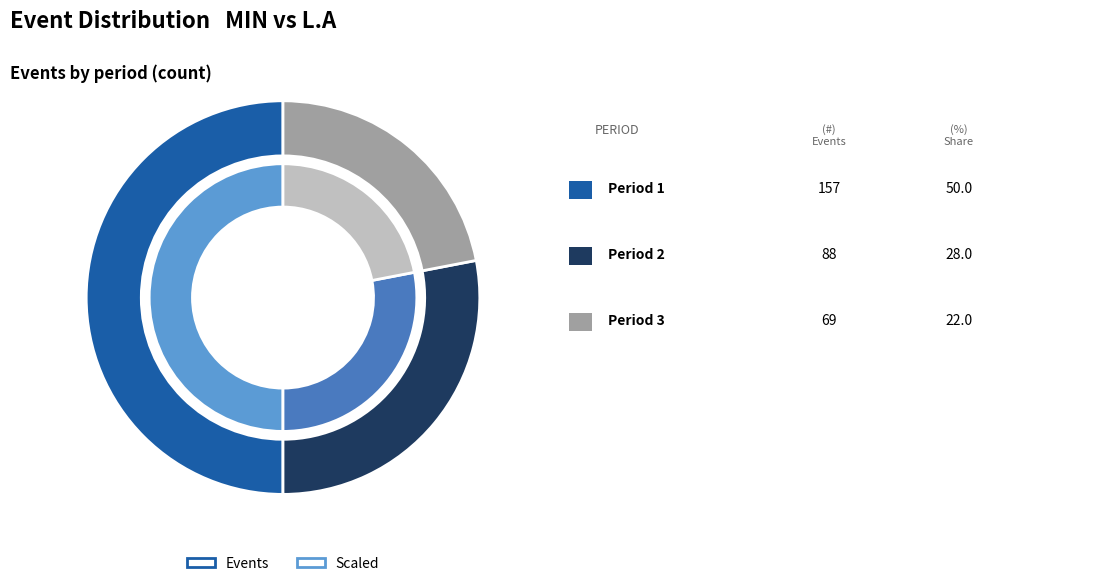

How much of the chart is everything except Period 3?

78.0%